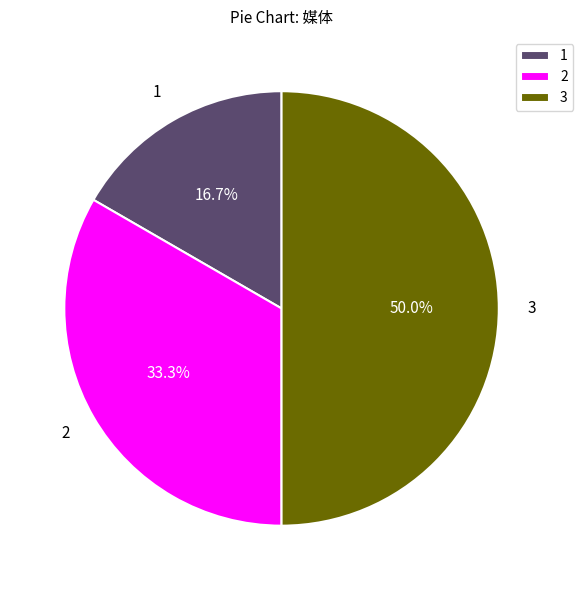

Is the sum of 2 and 3 greater than half?

Yes